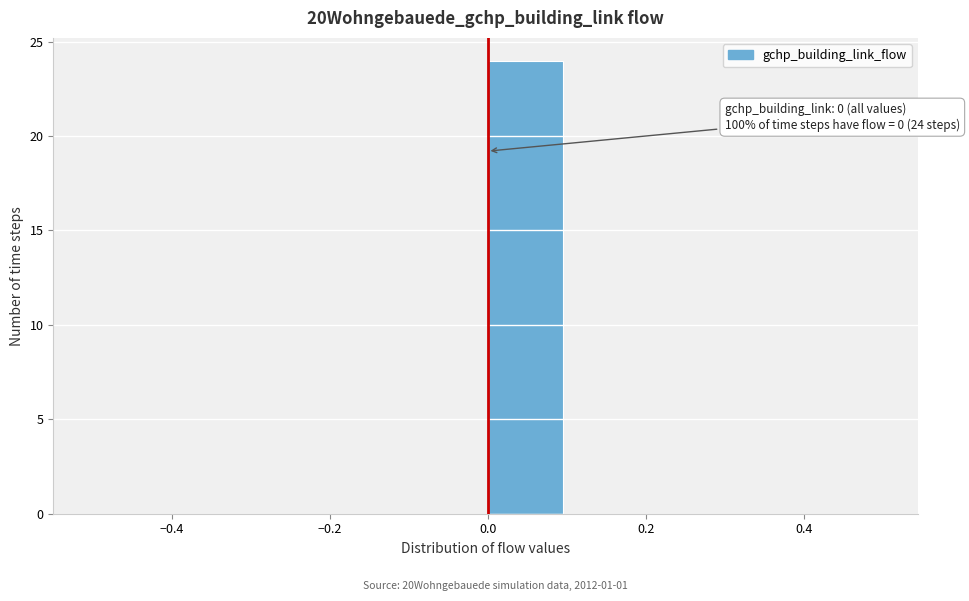

Over which range of the x-axis is the bar tallest?

0.0 to 0.1